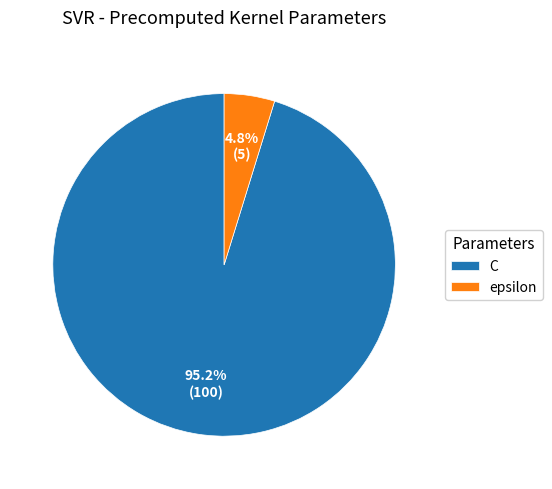

Is it true that epsilon is 18% of the pie?

False